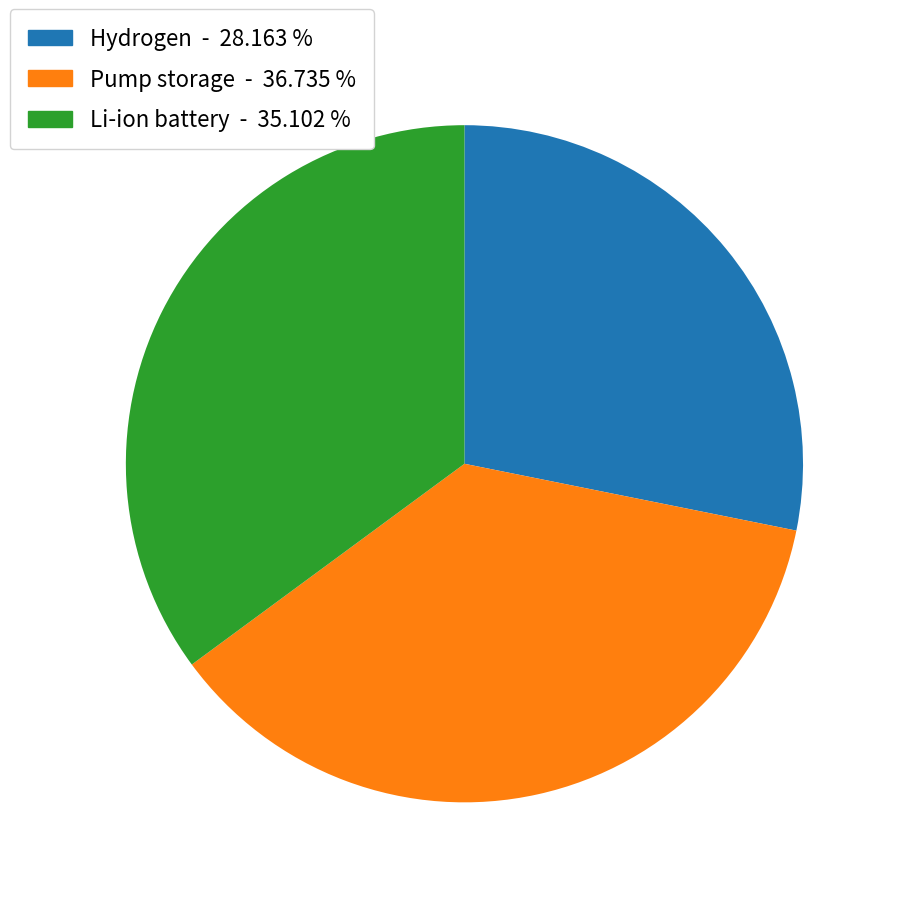

Which slice is the smallest?

Hydrogen